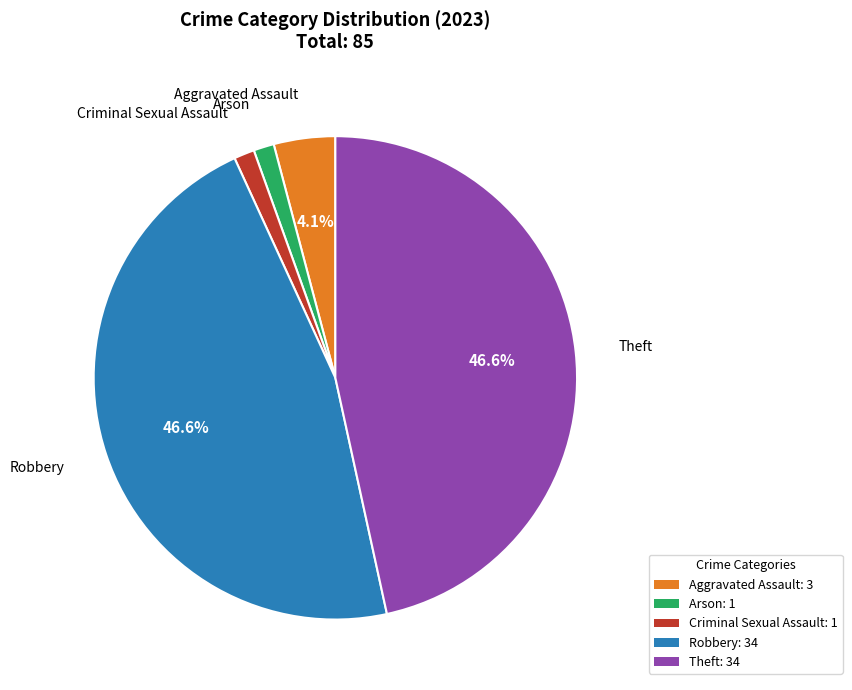

Is there any slice that represents more than half of the pie?

No